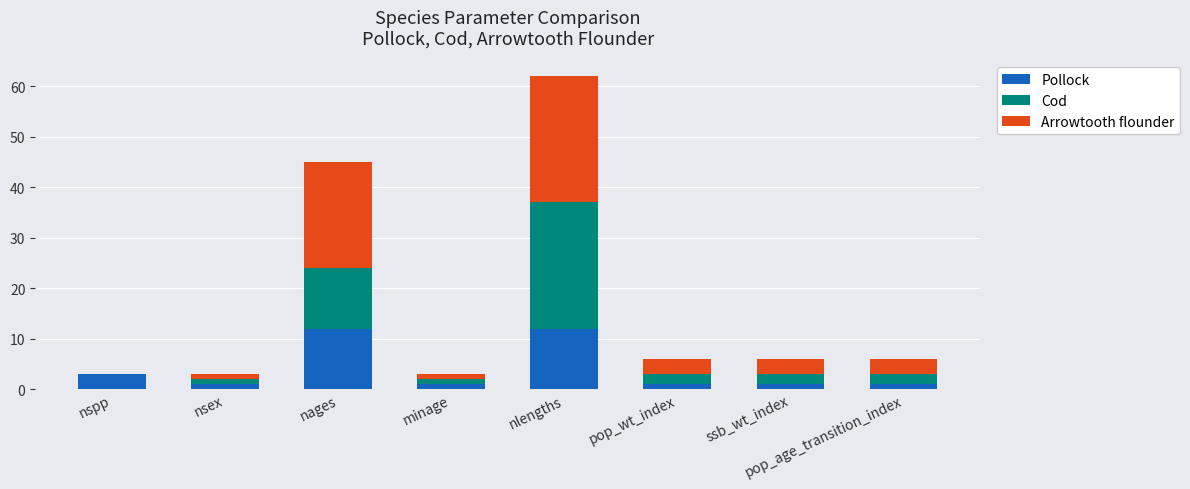

What is the total value across all series at pop_wt_index?

6